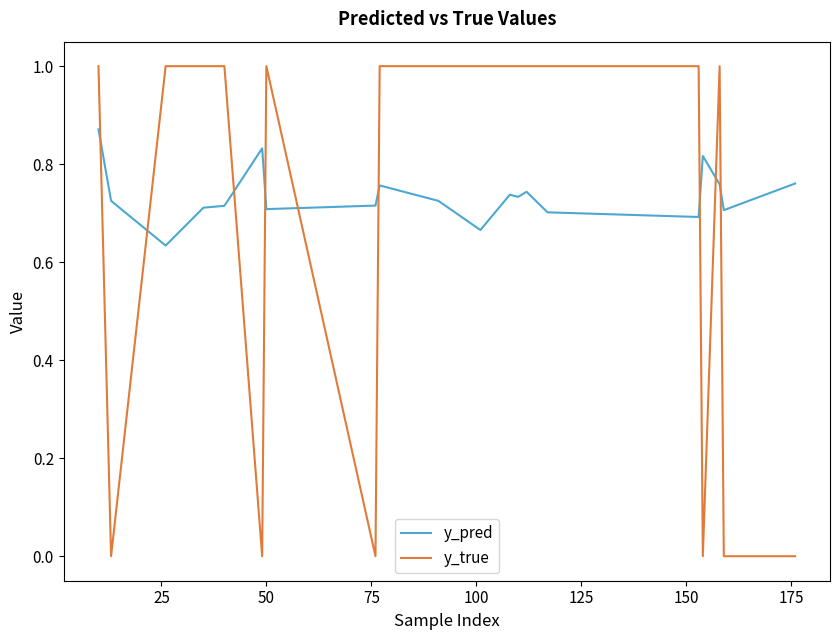

How many times do y_true and y_pred cross each other?

9